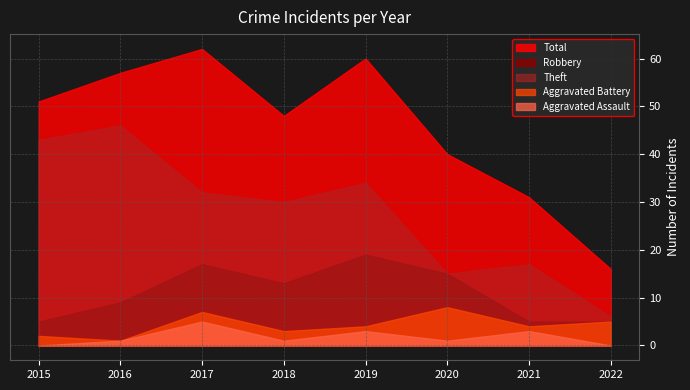

What is the total value across all series at 2022?

32